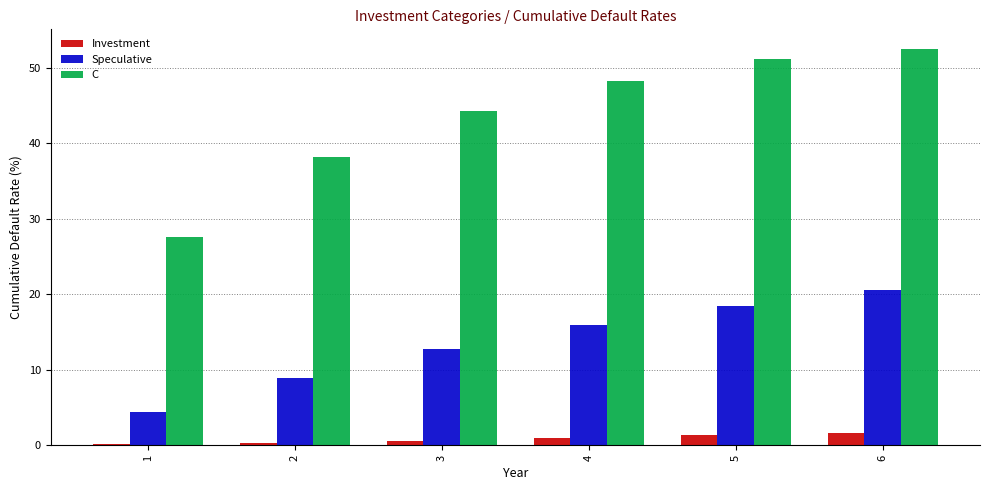

Is it true that Investment equals 1.3 at 5?

True